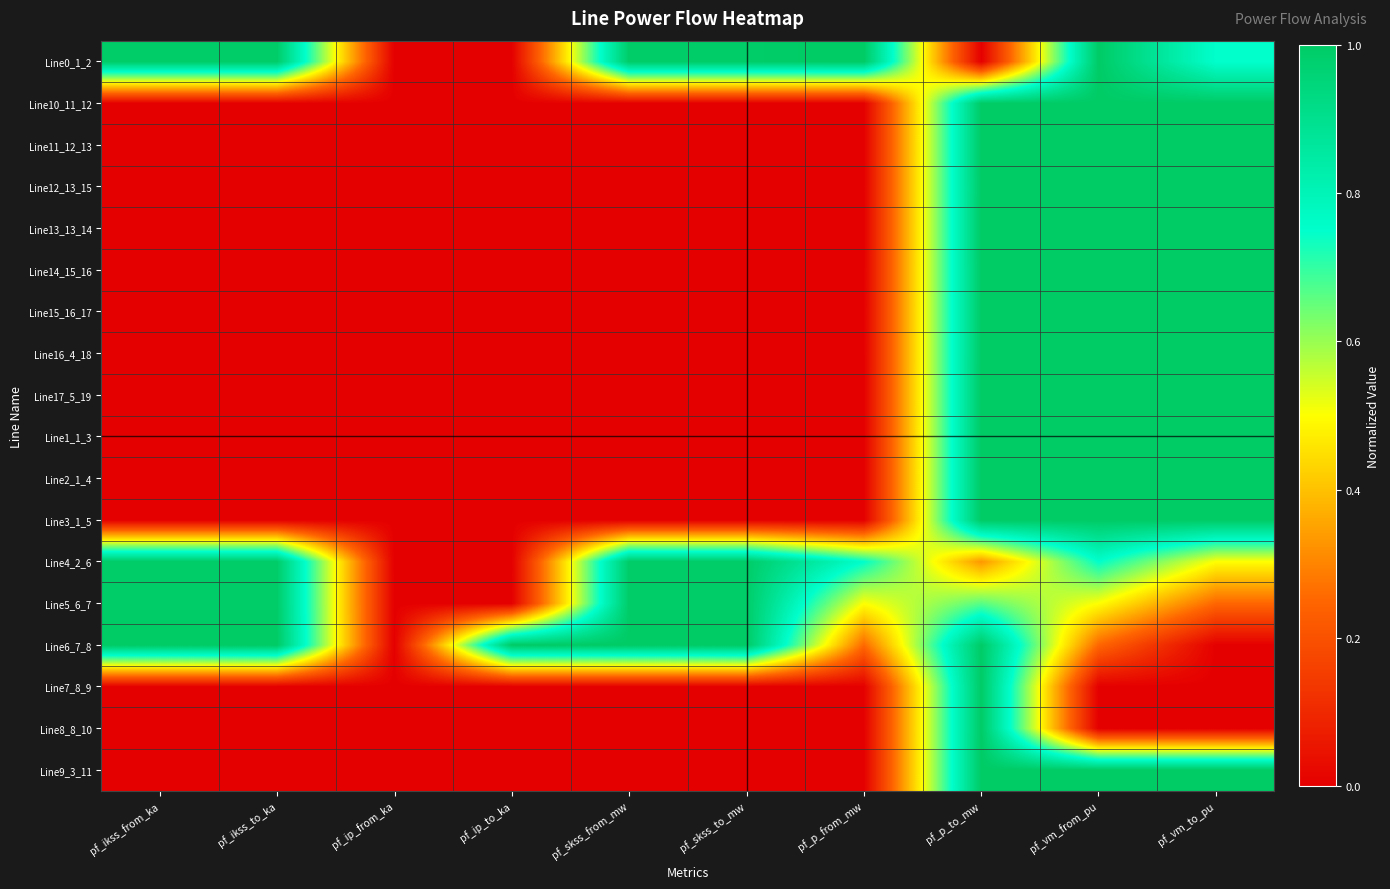

Which series changed the most between pf_ip_from_ka and pf_p_from_mw?

Line0_1_2